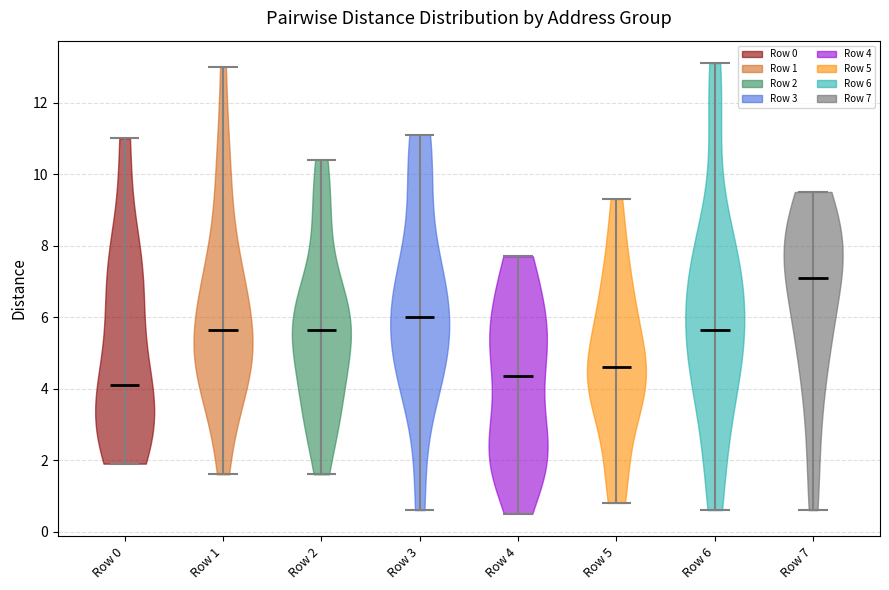

Reading left to right, read every violin against the y-axis: where its median line is, and the lowest and highest points it reaches. The values are not printed on the chart, so give them approximately, as read against the axis.

Row 0: median line 4.2, lowest point 2.0, highest point 11.0
Row 1: median line 5.6, lowest point 1.6, highest point 13.0
Row 2: median line 5.6, lowest point 1.6, highest point 10.4
Row 3: median line 6.0, lowest point 0.6, highest point 11.2
Row 4: median line 4.4, lowest point 0.6, highest point 7.8
Row 5: median line 4.6, lowest point 0.8, highest point 9.4
Row 6: median line 5.6, lowest point 0.6, highest point 13.2
Row 7: median line 7.2, lowest point 0.6, highest point 9.6